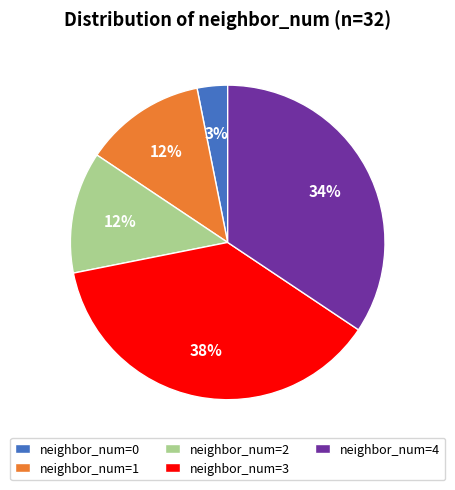

Combined, do neighbor_num=2 and neighbor_num=0 account for over 50%?

No